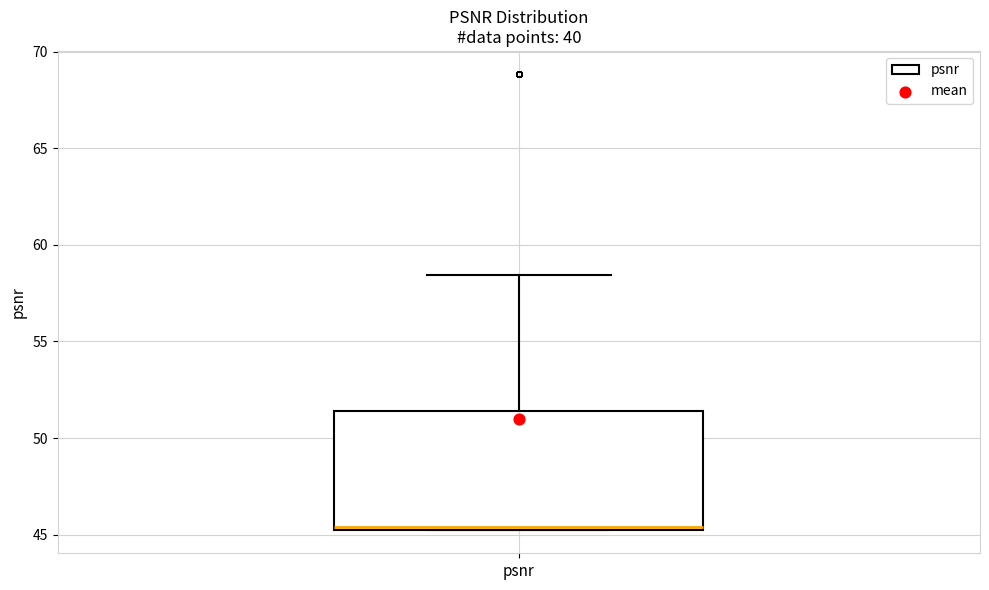

Transcribe this box plot: give where the median line is, the range the box spans, and where the two whiskers end, as read against the y-axis. The values are not printed on the chart, so give them approximately, as read against the axis.

median 45.5, box 45.0 to 51.5, whiskers 45.0 to 58.5